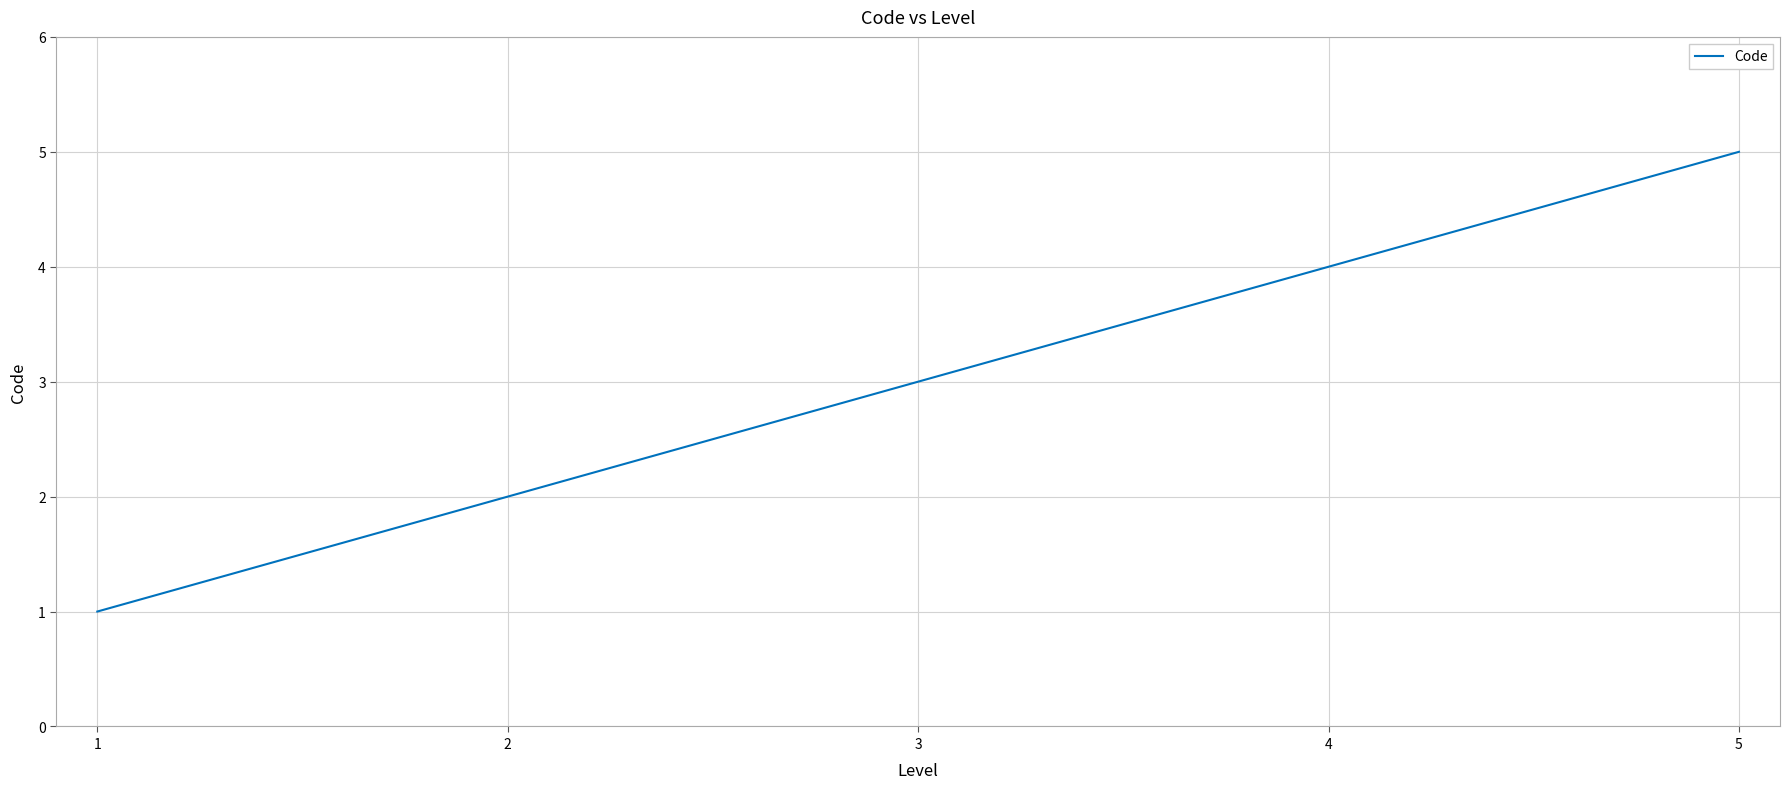

What is the minimum value shown in the chart?

1